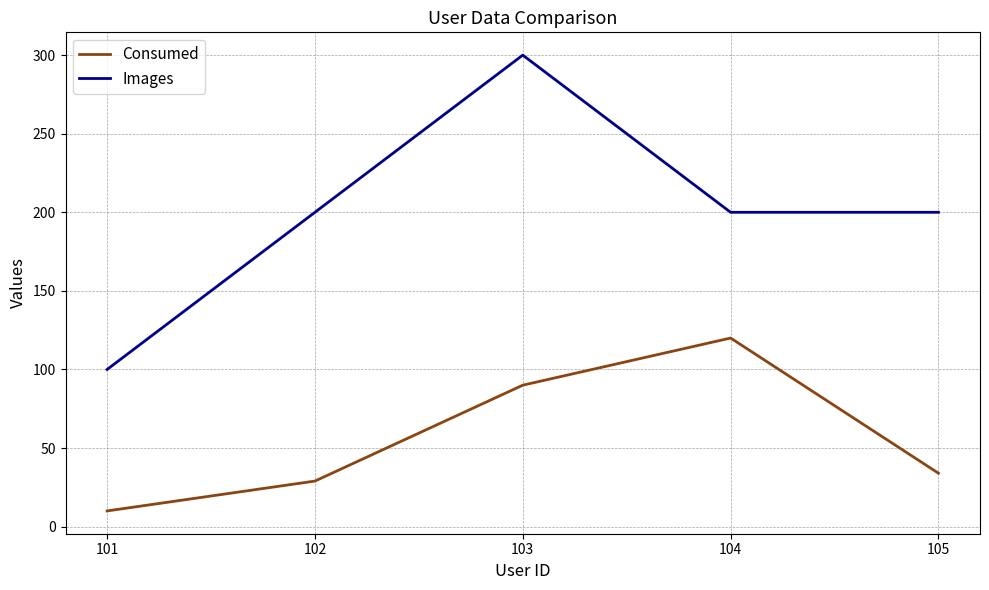

What are all the series names shown in the legend?

Consumed, Images